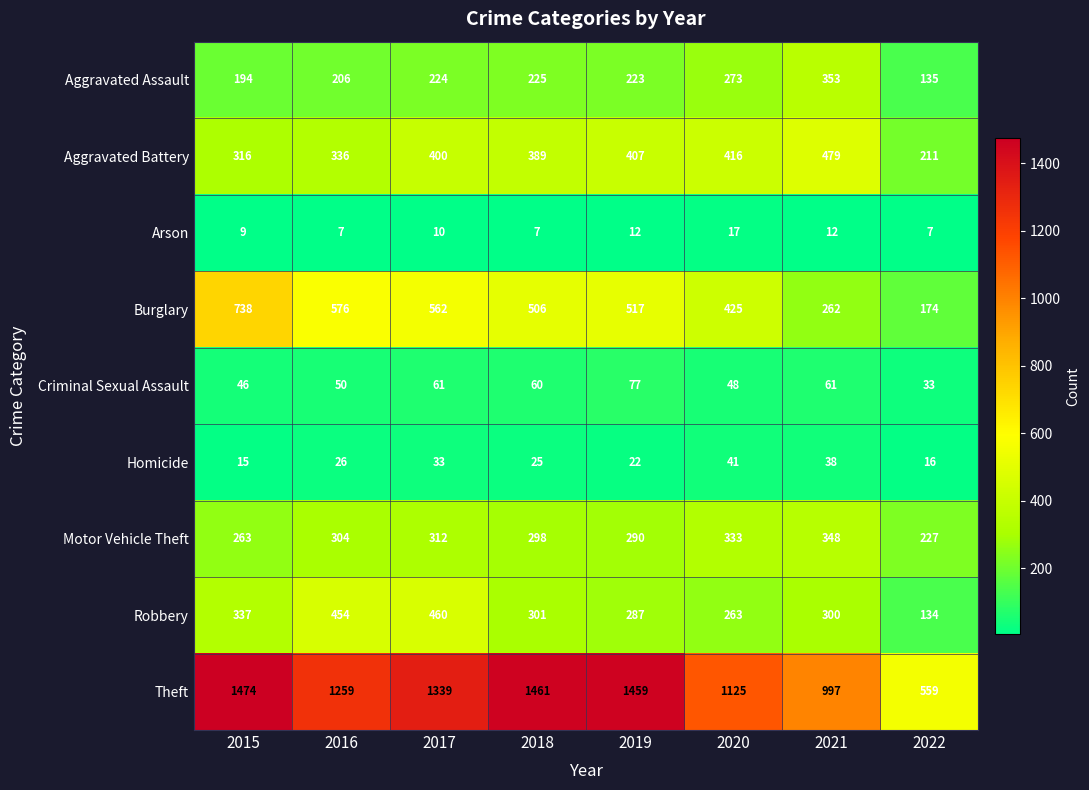

At which label does Motor Vehicle Theft reach its peak?

2021